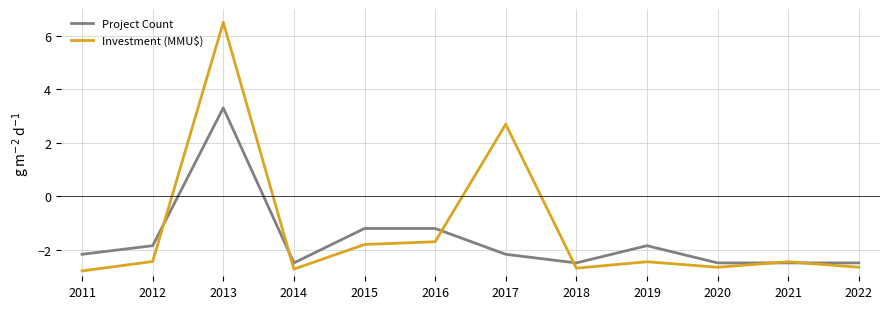

How many positive values does the Project Count series have?

1